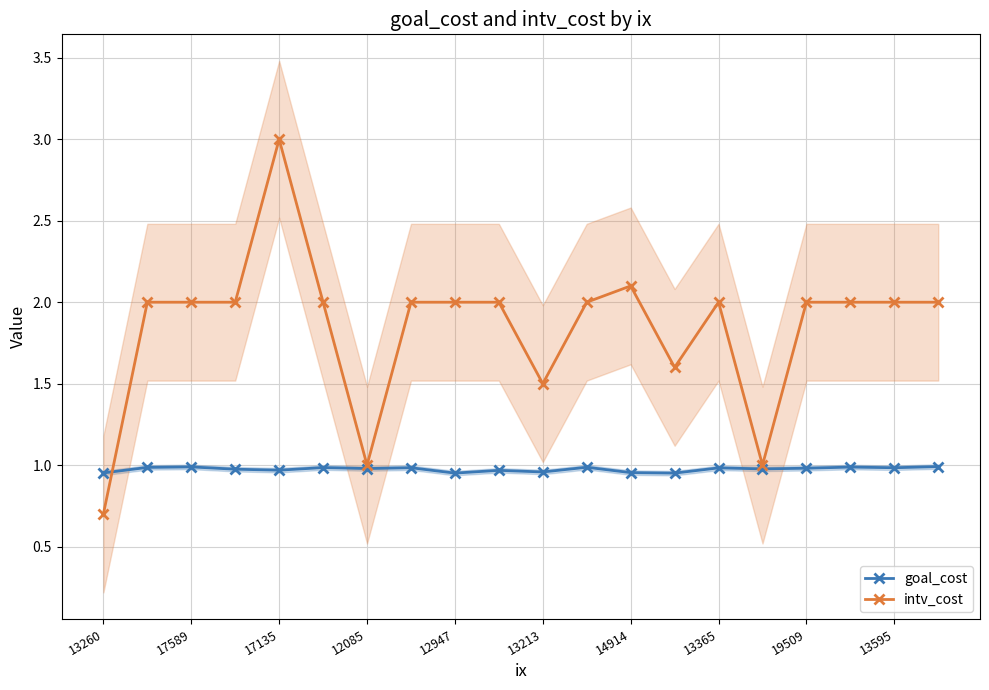

True or false: goal_cost has more than 0 interior local peaks.

True